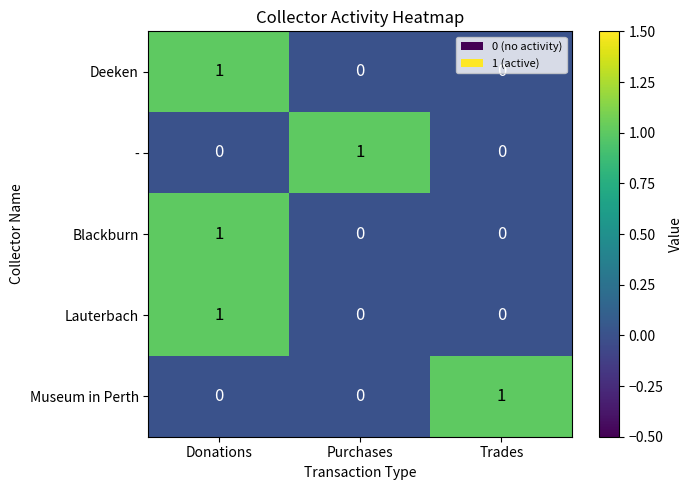

Count the Deeken values in the range 0 to 1.

3